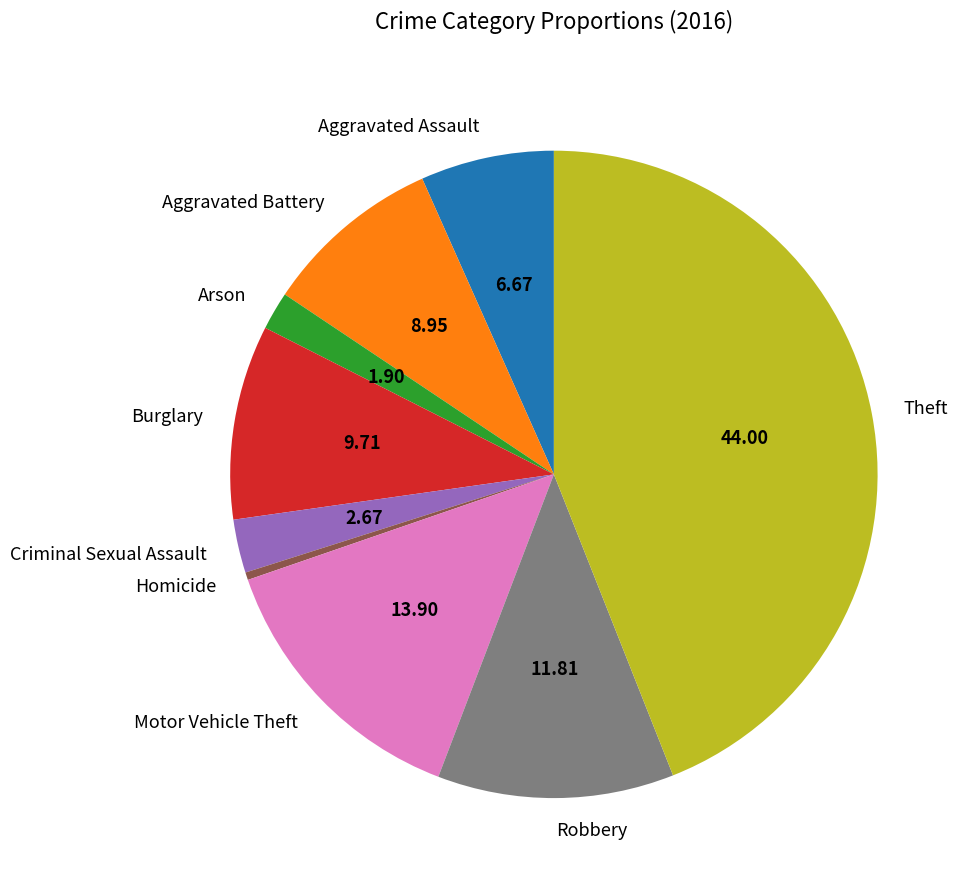

Count the number of slices in the pie.

9